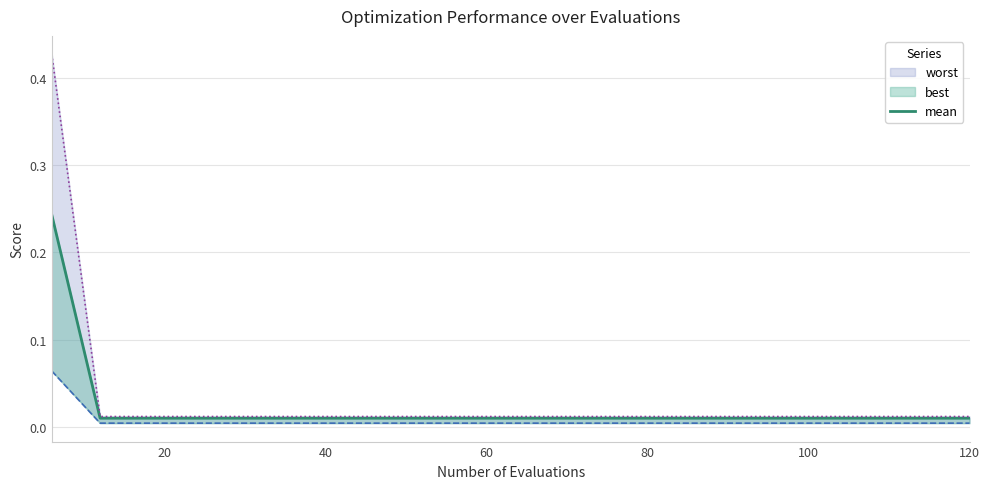

How many categories are shown in the chart?

20